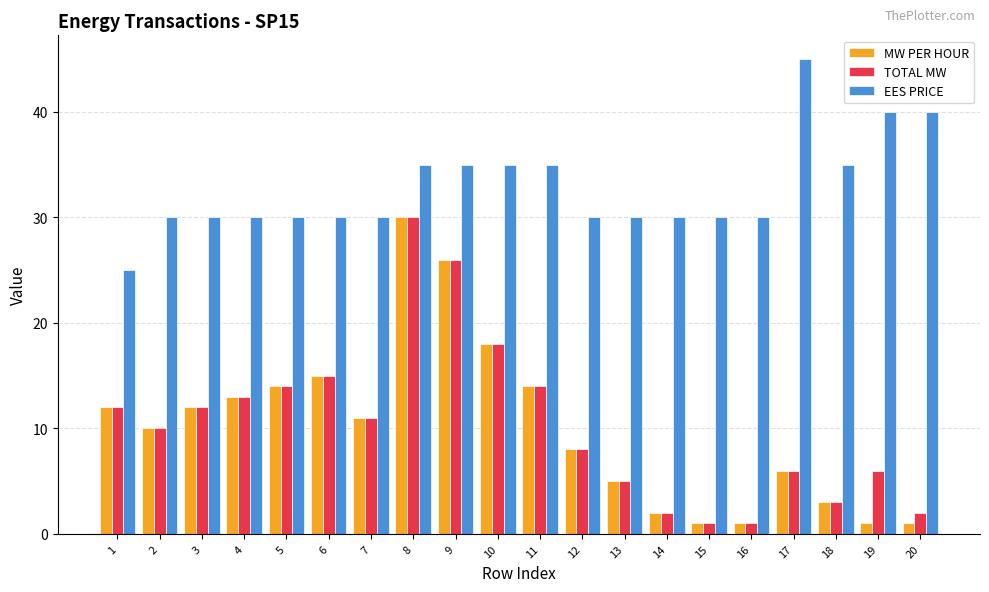

At which label does MW PER HOUR first exceed 11?

1